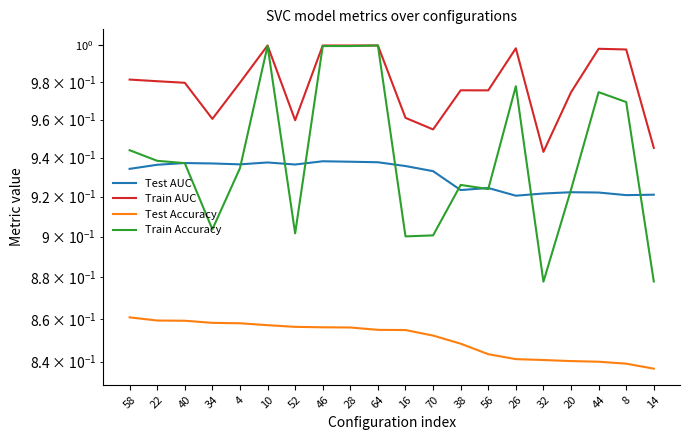

What is the difference between the highest and lowest values at 56?

0.1